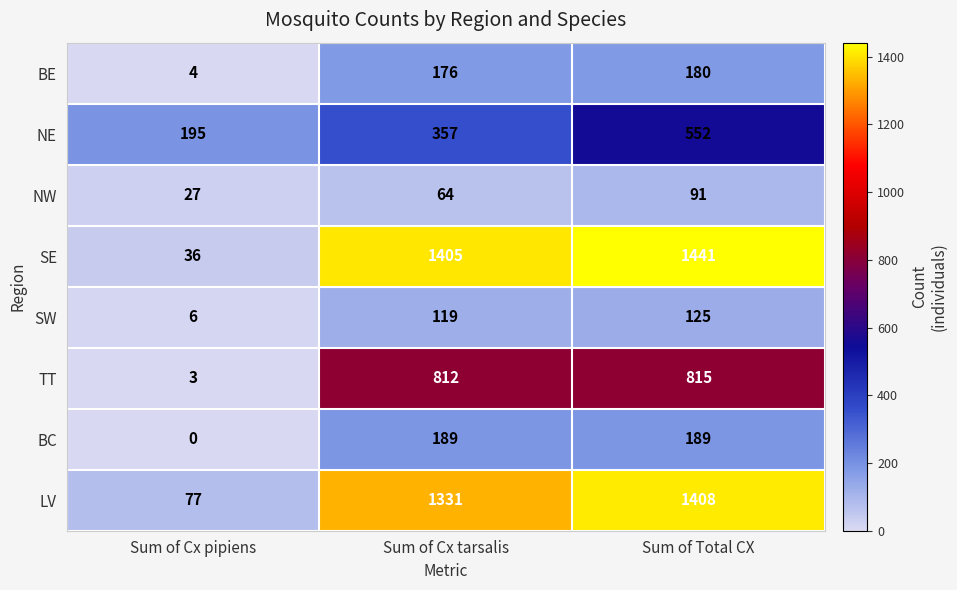

How many distinct data groups are displayed?

8